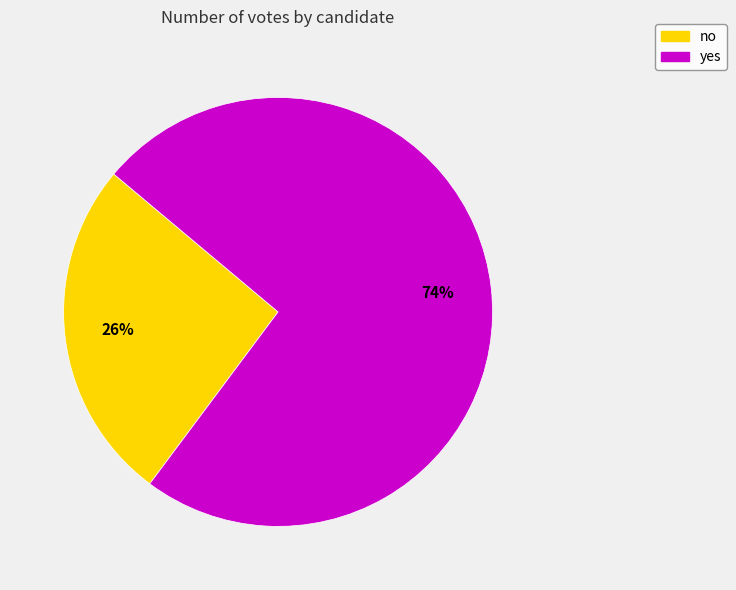

Is it true that yes is 74% of the pie?

True